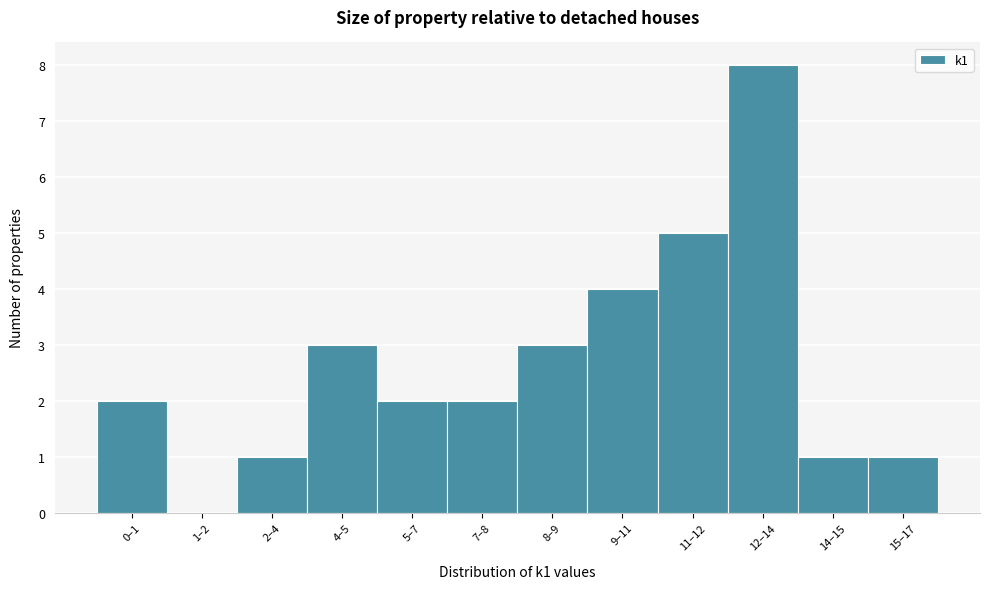

Reading left to right, list all the values displayed in this chart.

0–1=2	1–2=0	2–4=1	4–5=3	5–7=2	7–8=2	8–9=3	9–11=4	11–12=5	12–14=8	14–15=1	15–17=1